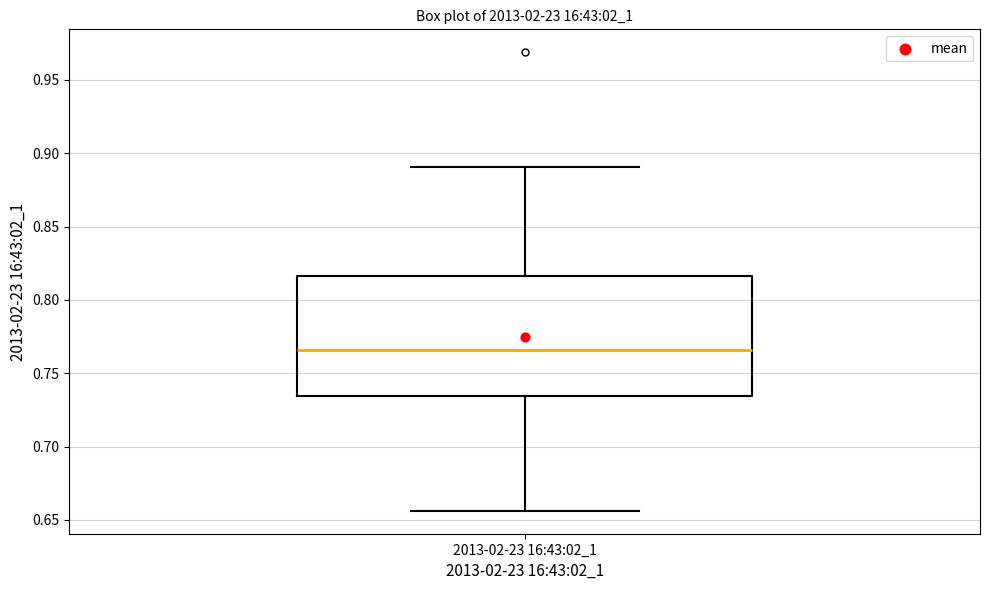

Where does the lower whisker of the box for 2013-02-23 16:43:02_1 end on the y-axis? The values are not printed on the chart, so give them approximately, as read against the axis.

0.655